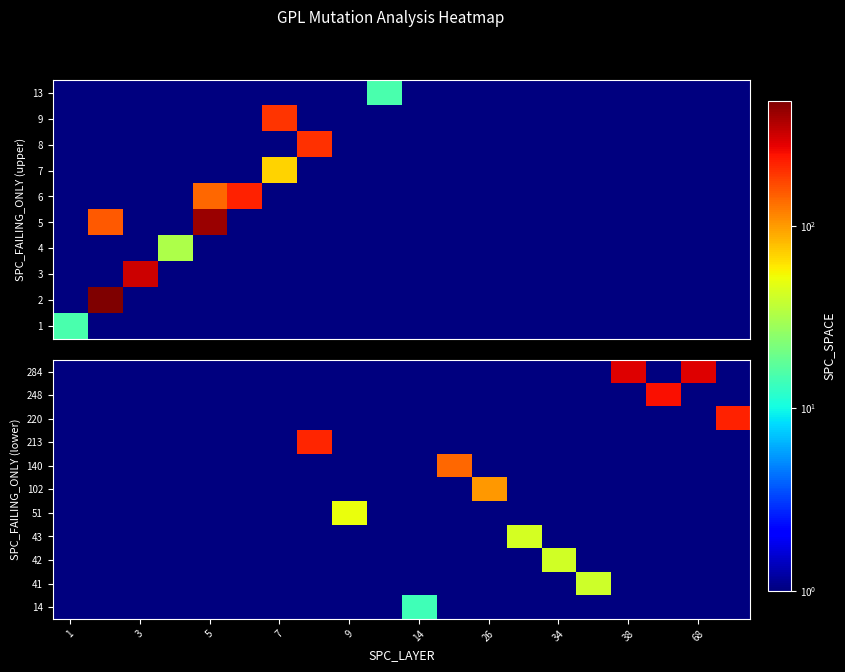

Which label corresponds to the smallest value in the chart?

1